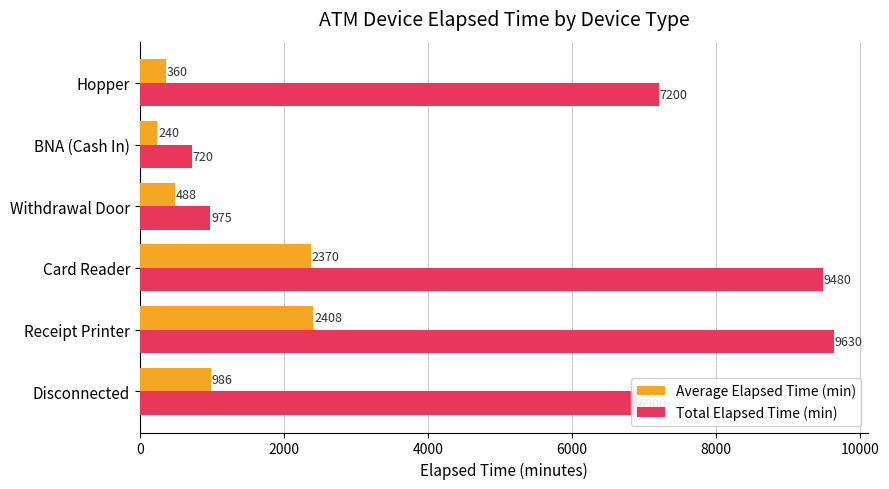

The Average Elapsed Time (min) series shows 2407.5 at Receipt Printer. True or false?

True